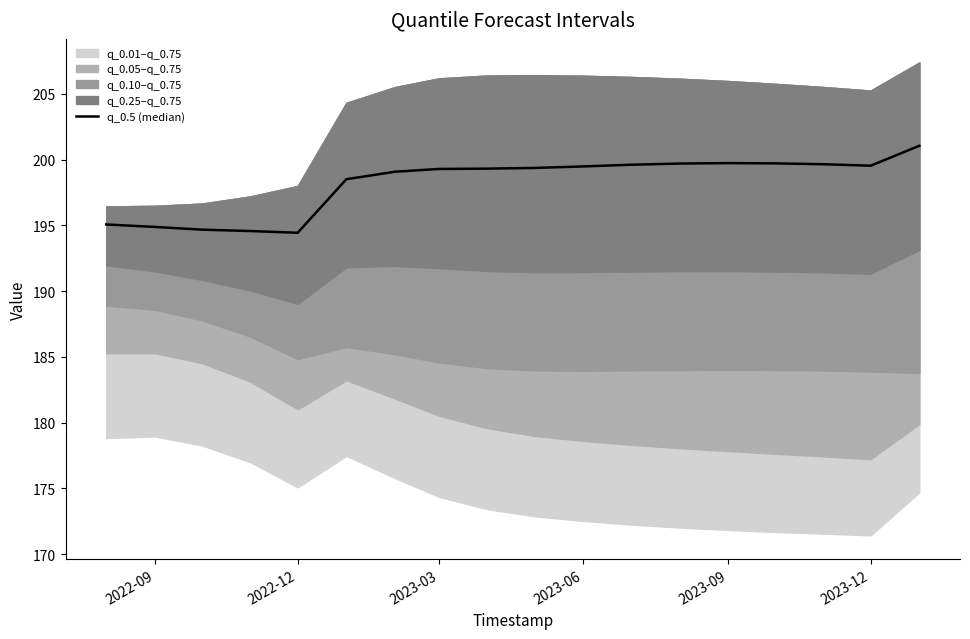

At which category does the data reach its first local peak?

2023-09